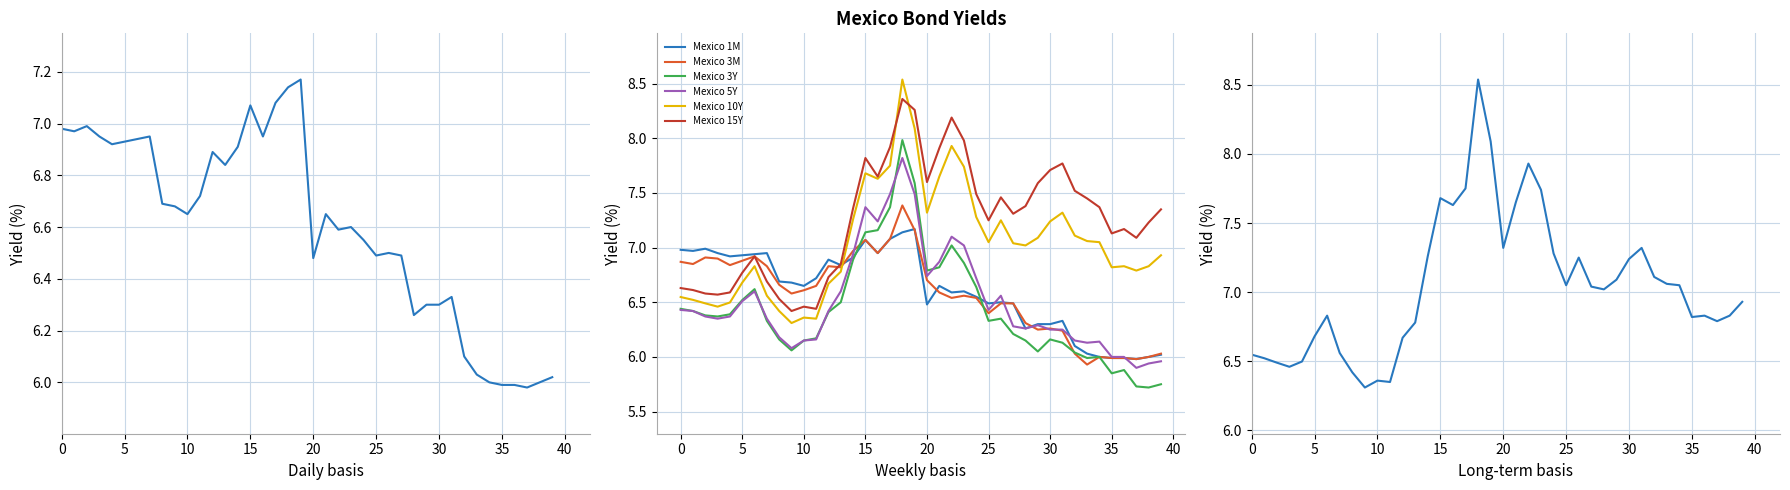

What is the minimum value for Mexico 10Y?

6.3